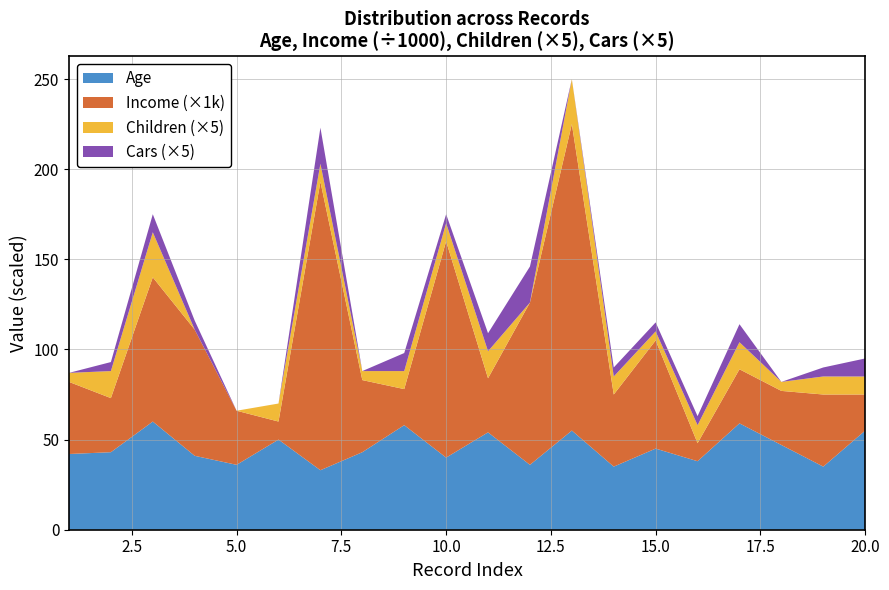

Reading left to right, transcribe all the data shown in this chart.

Age: 12496=42	24107=43	14177=60	24381=41	25597=36	13507=50	27974=33	19364=43	22155=58	19280=40	22173=54	12697=36	11434=55	25323=35	23542=45	20870=38	23316=59	12610=47	27183=35	25940=55
Income: 12496=40000	24107=30000	14177=80000	24381=70000	25597=30000	13507=10000	27974=160000	19364=40000	22155=20000	19280=120000	22173=30000	12697=90000	11434=170000	25323=40000	23542=60000	20870=10000	23316=30000	12610=30000	27183=40000	25940=20000
Children: 12496=1	24107=3	14177=5	24381=0	25597=0	13507=2	27974=2	19364=1	22155=2	19280=2	22173=3	12697=0	11434=5	25323=2	23542=1	20870=2	23316=3	12610=1	27183=2	25940=2
Cars: 12496=0	24107=1	14177=2	24381=1	25597=0	13507=0	27974=4	19364=0	22155=2	19280=1	22173=2	12697=4	11434=0	25323=1	23542=1	20870=1	23316=2	12610=0	27183=1	25940=2